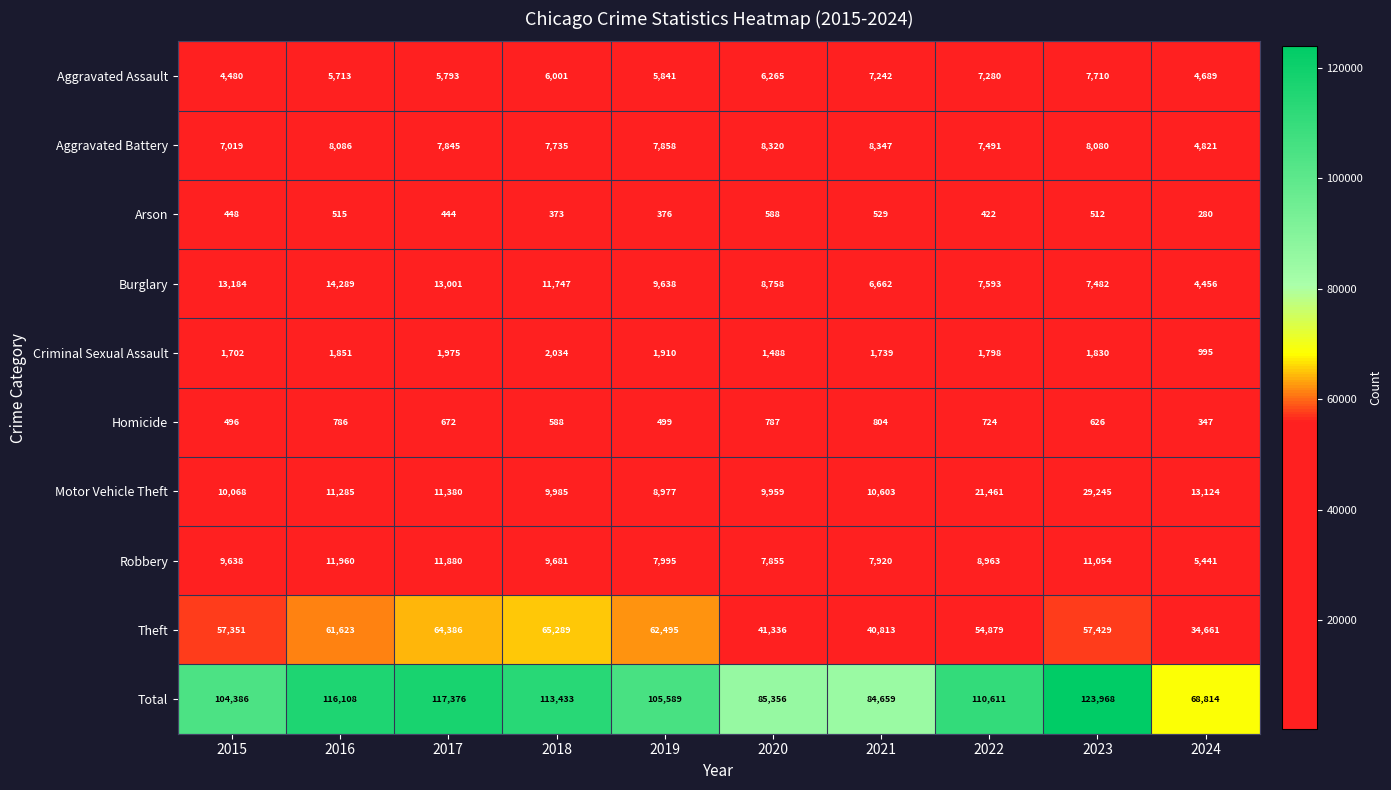

What is the sum of all Motor Vehicle Theft values?

136087